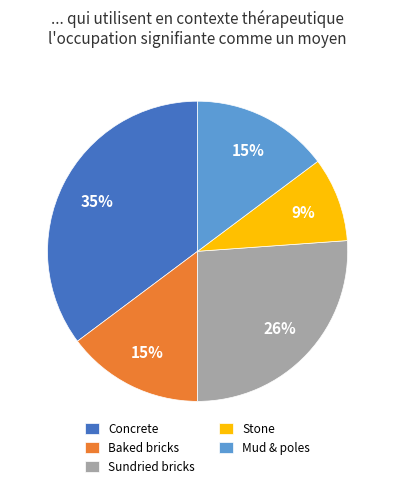

To the nearest percent, what percentage of the pie is Concrete?

35%